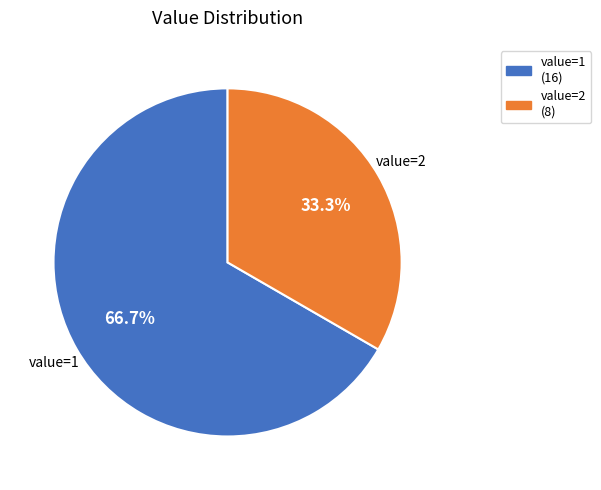

What percentage do value=2 and value=1 together represent?

100.0%